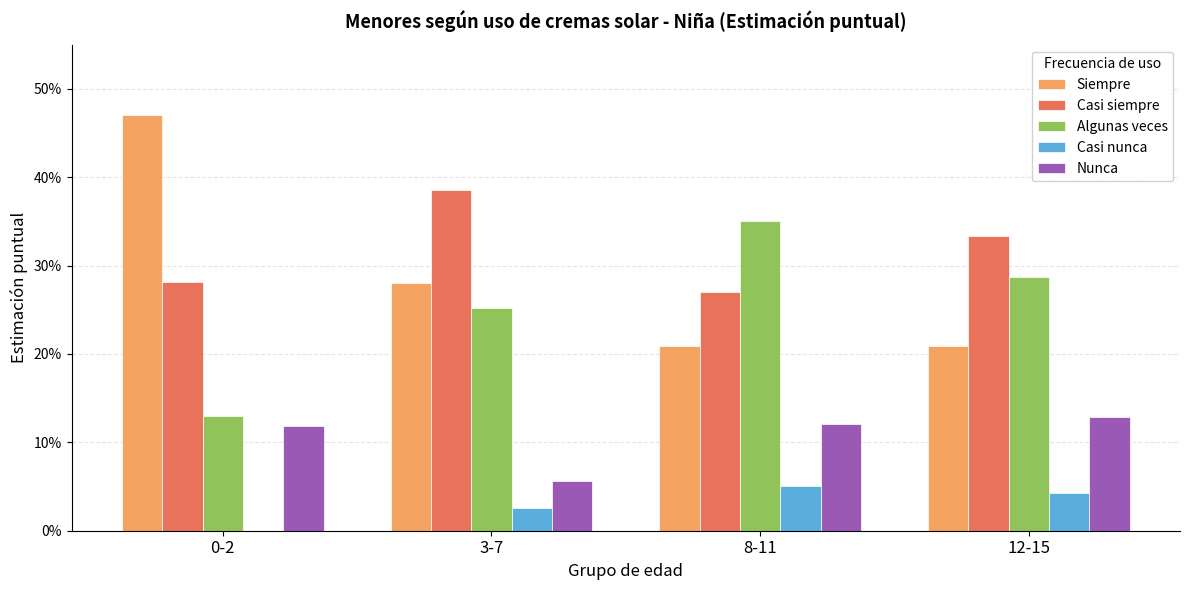

What is the maximum value shown in the chart?

0.5